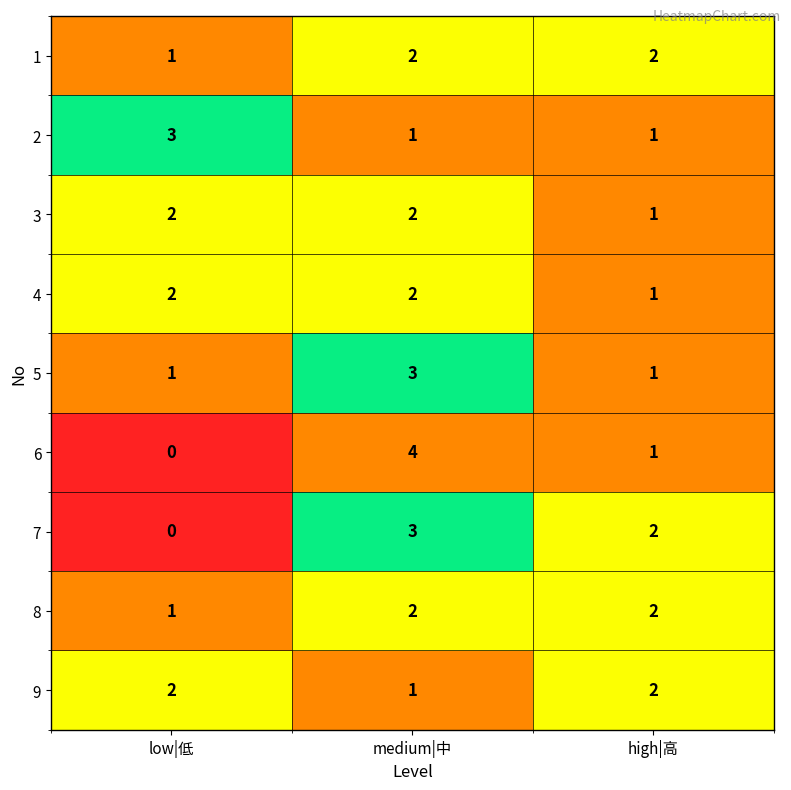

Which category has the highest value across all series?

medium|中